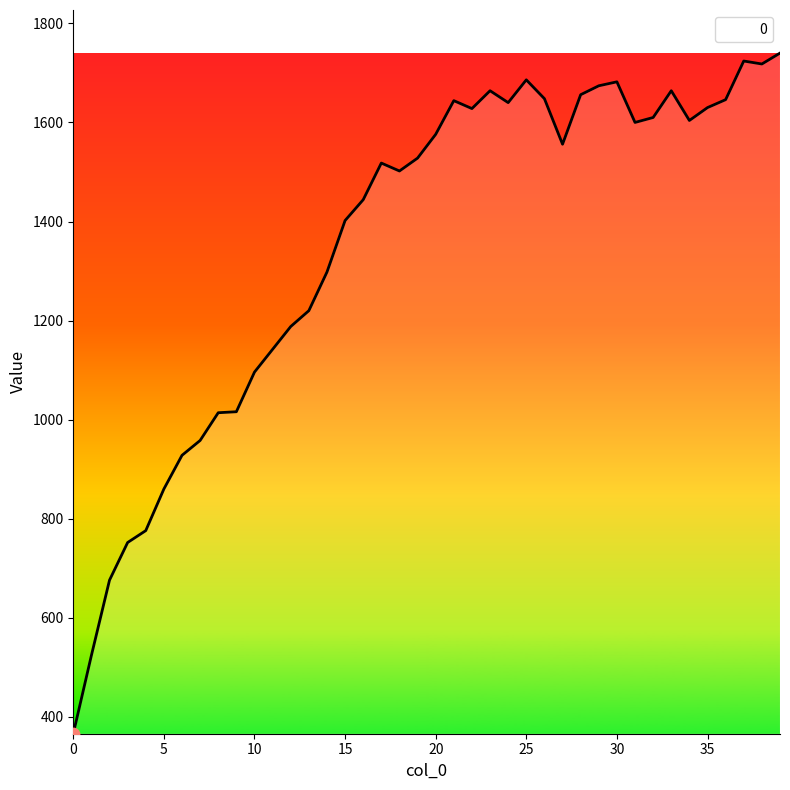

What is the smallest value displayed?

366